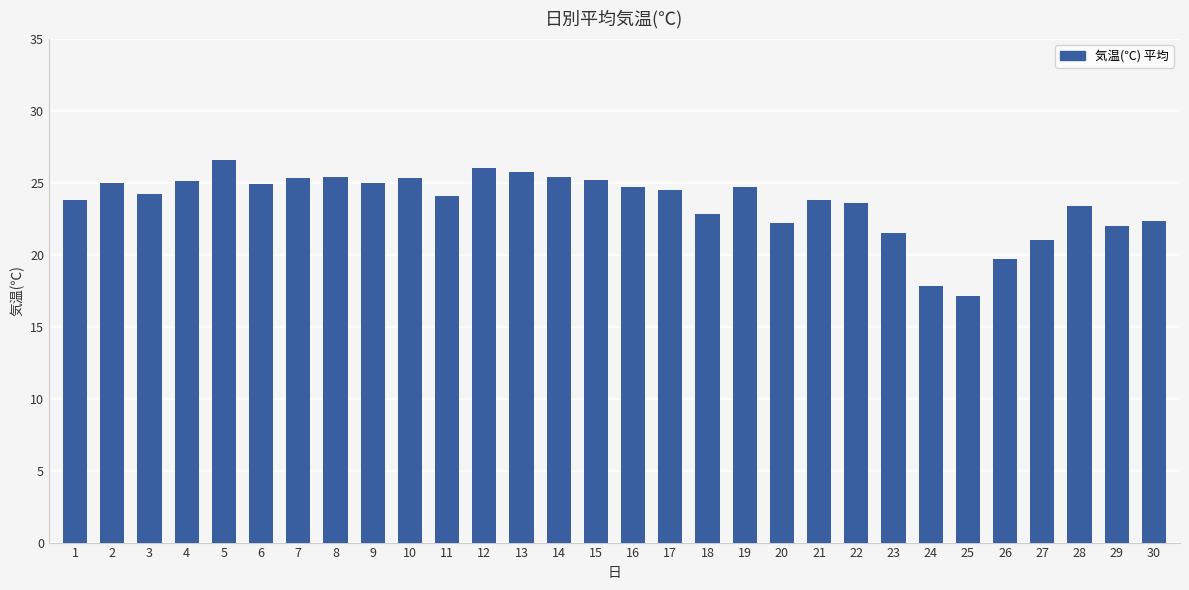

What is the value of the 6th bar from the left?

24.9